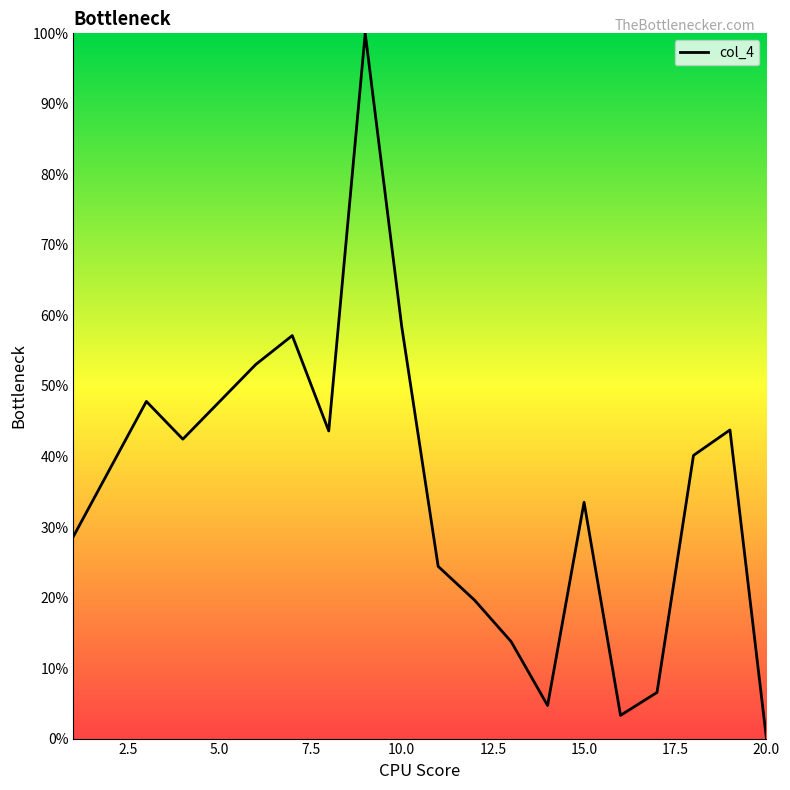

What is the difference between the maximum and minimum values?

100.0